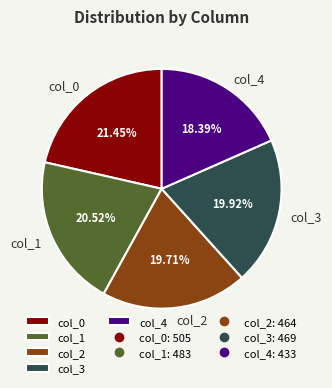

Approximately how many times larger is the value at col_4 compared to col_0?

0.9